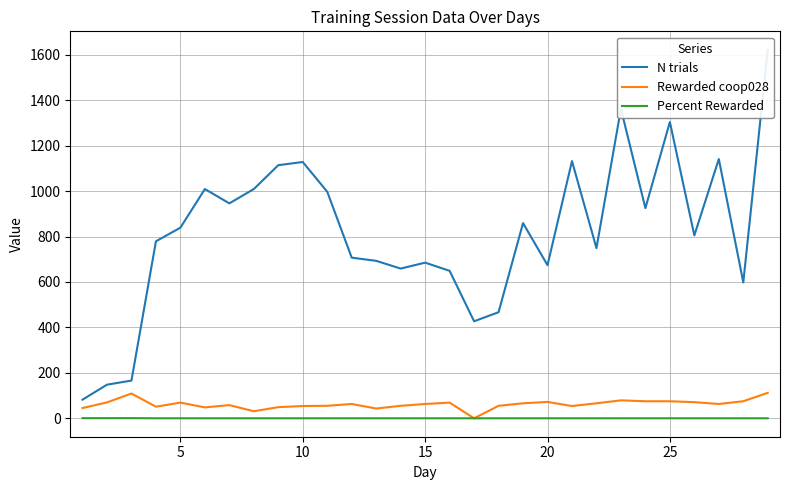

At how many categories does at least one series exceed 1264?

3